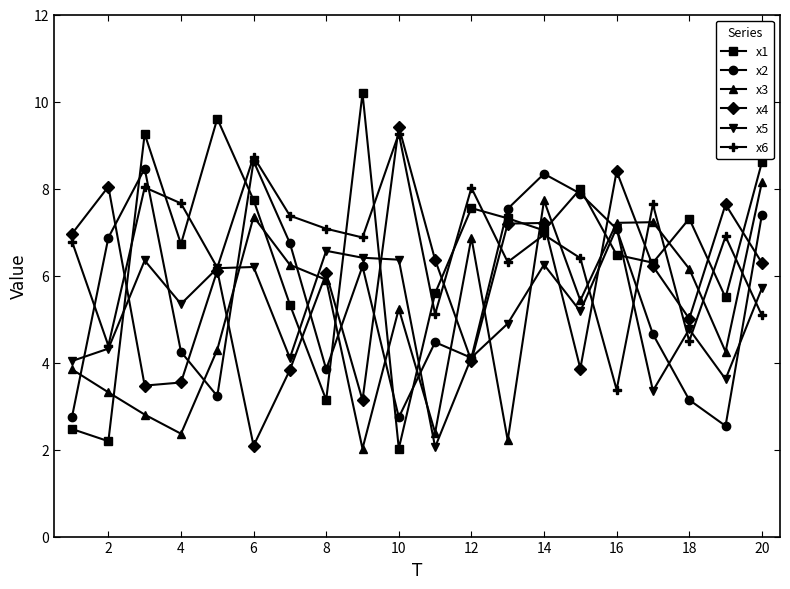

True or false: x5 has more than 1 points higher than both neighbors.

True